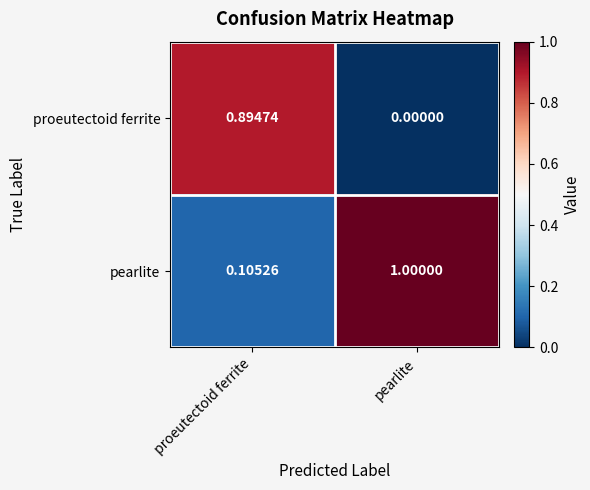

At pearlite, list the series in order from smallest to largest.

proeutectoid ferrite, pearlite